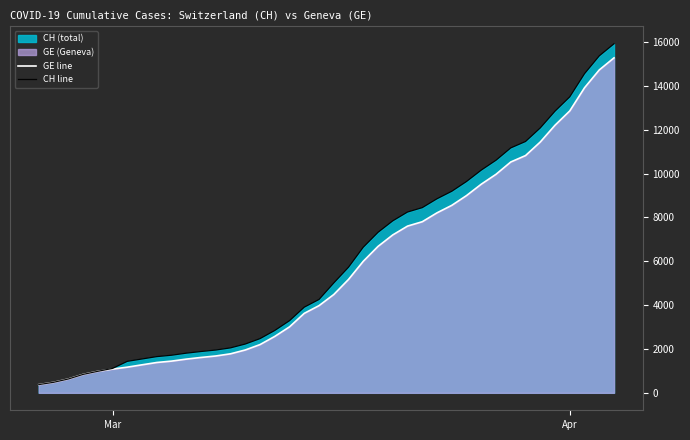

Rank the series by their average value, from highest to lowest.

CH line, GE line